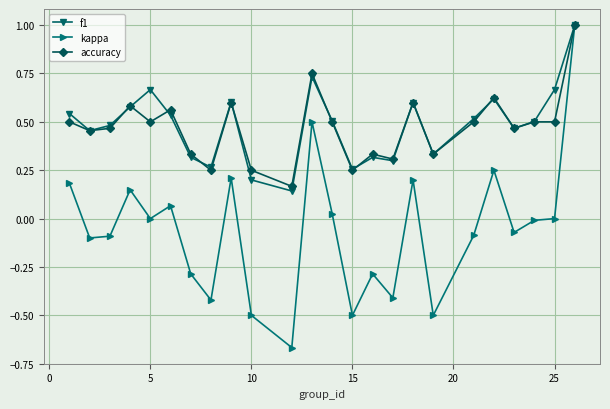

True or false: kappa has more than 1 points higher than both neighbors.

True